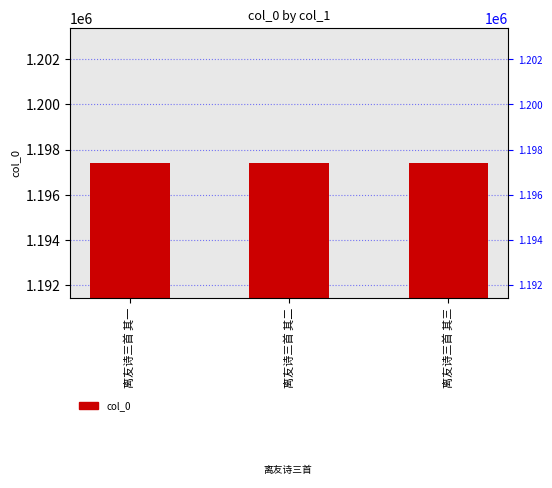

What is the change in value from 离友诗三首 其二 to 离友诗三首 其三?

-2